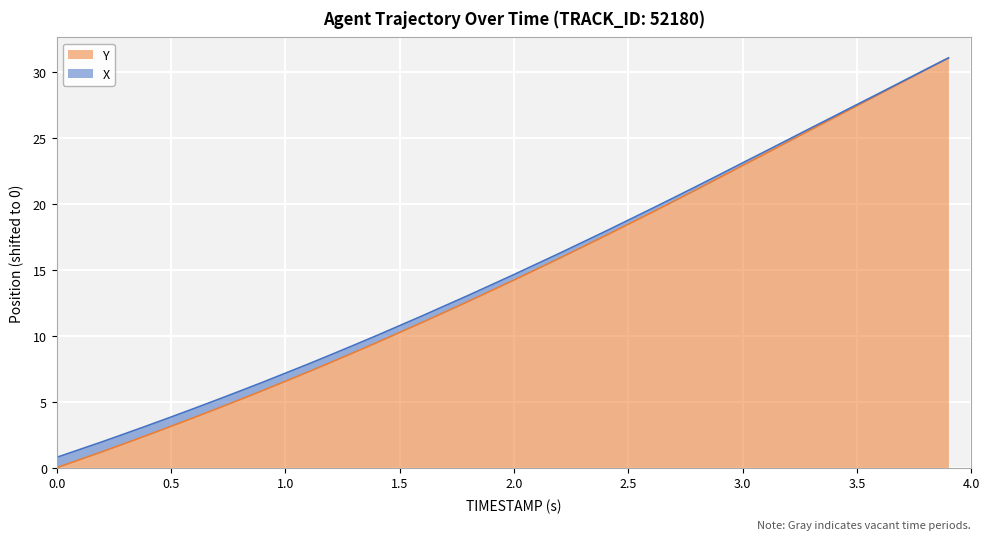

What is the highest value of the Y series?

31.1